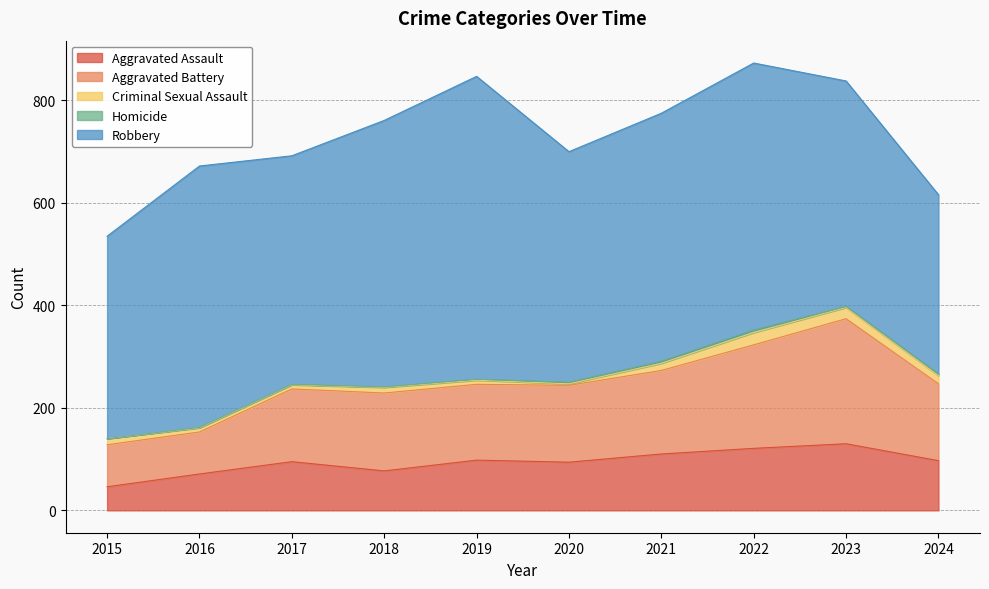

What is the highest value of the Aggravated Assault series?

130